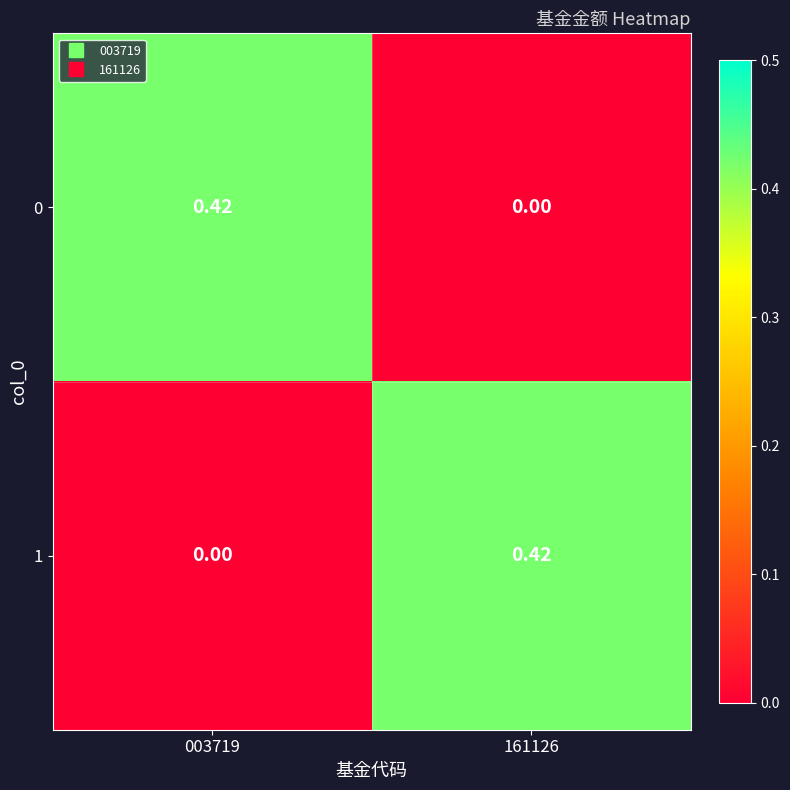

Is the value of 0 at 161126 greater than the value of 1 at 161126?

No